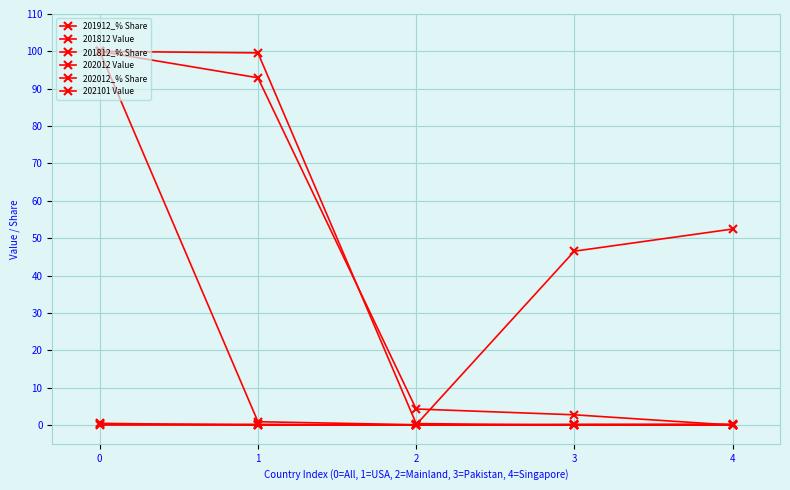

What is the sum of all 201912_% Share values?

200.0